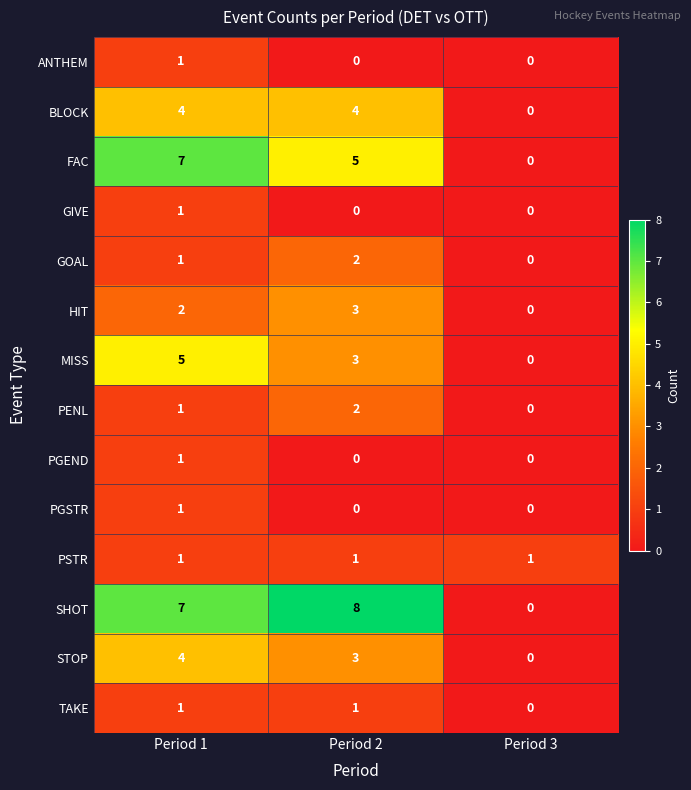

At how many categories does at least one series exceed 4?

2